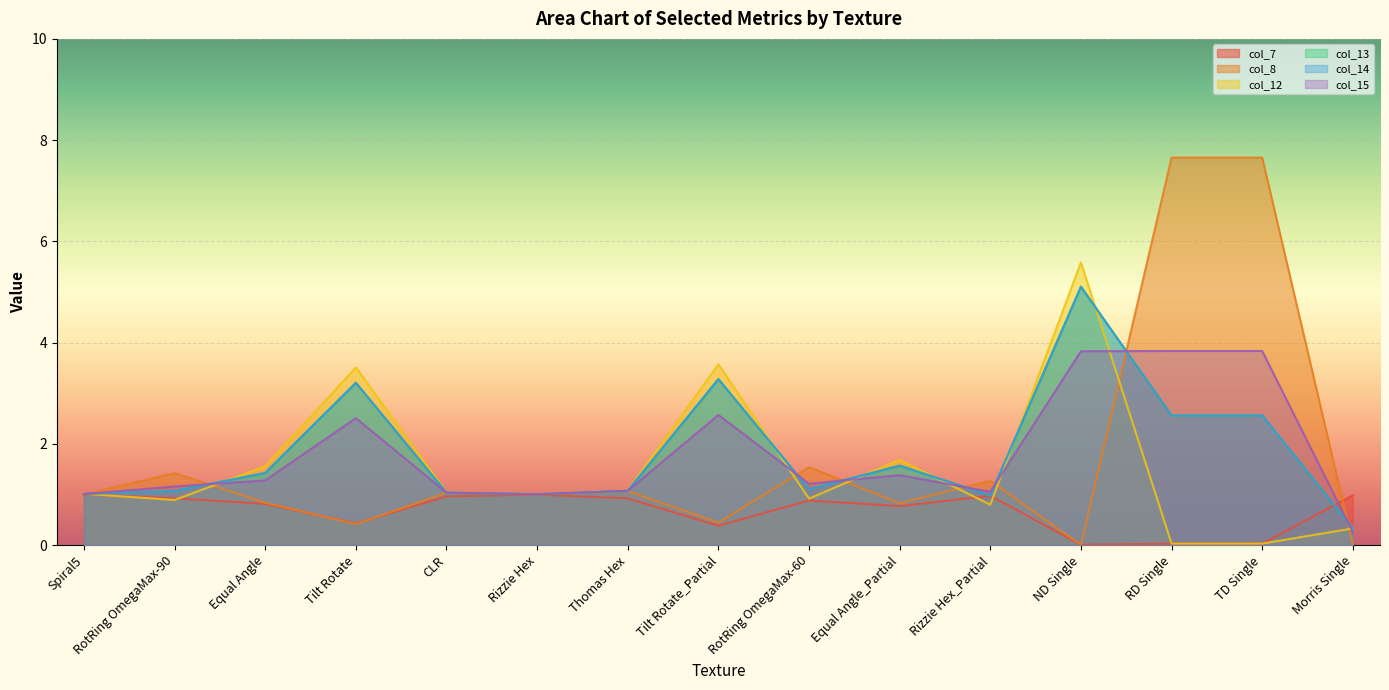

What is the spread (max minus min) of values at Thomas Hex?

0.2